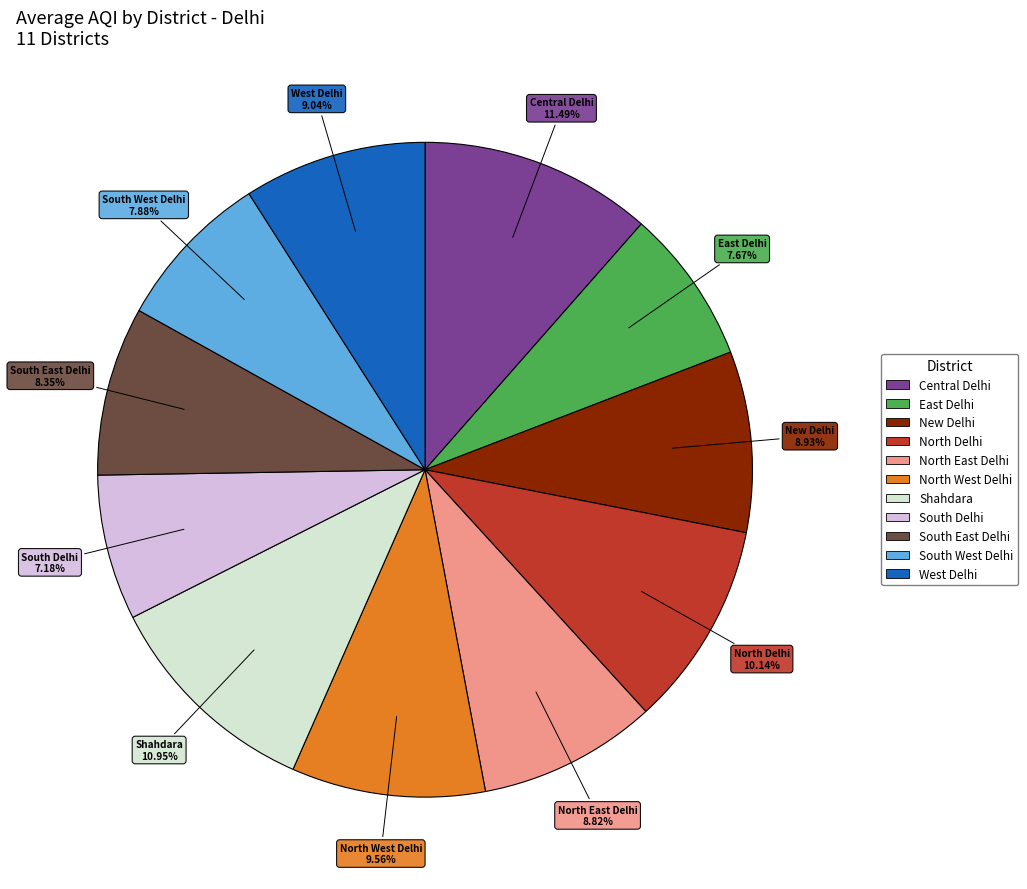

Which has a higher value, Shahdara or West Delhi?

Shahdara